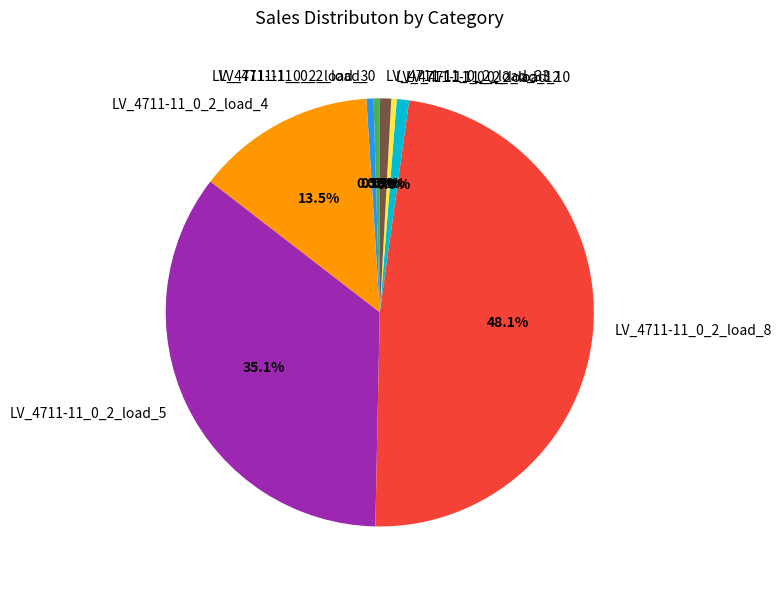

Do LV_4711-11_0_2_load_4 and LV_4711-11_0_2_load_12 together represent more than half of the pie?

No